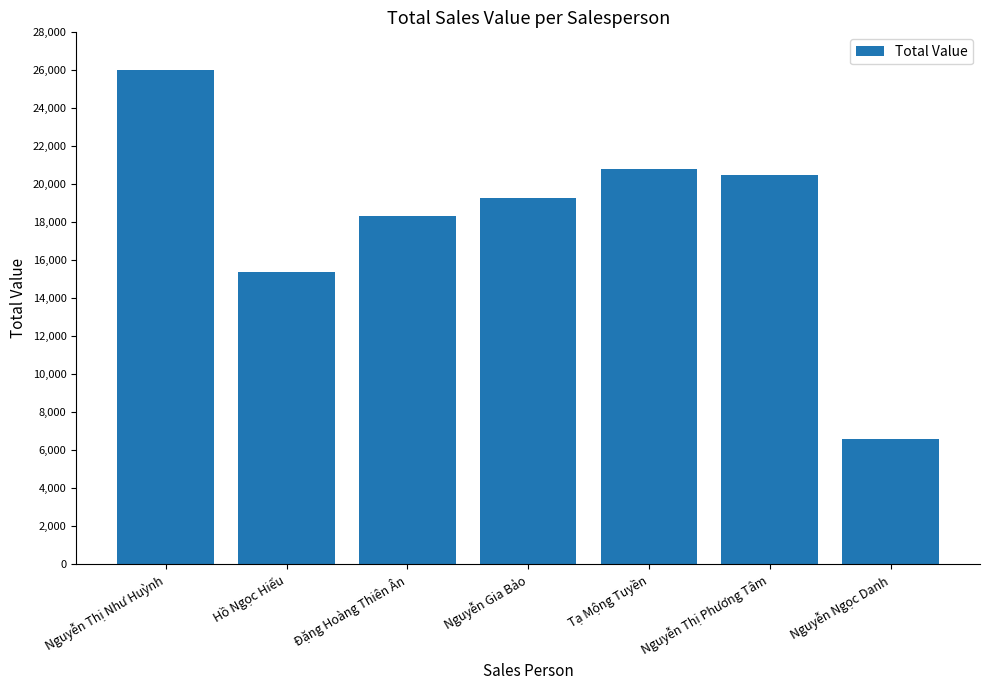

What is the difference between the maximum and minimum values?

19455.4